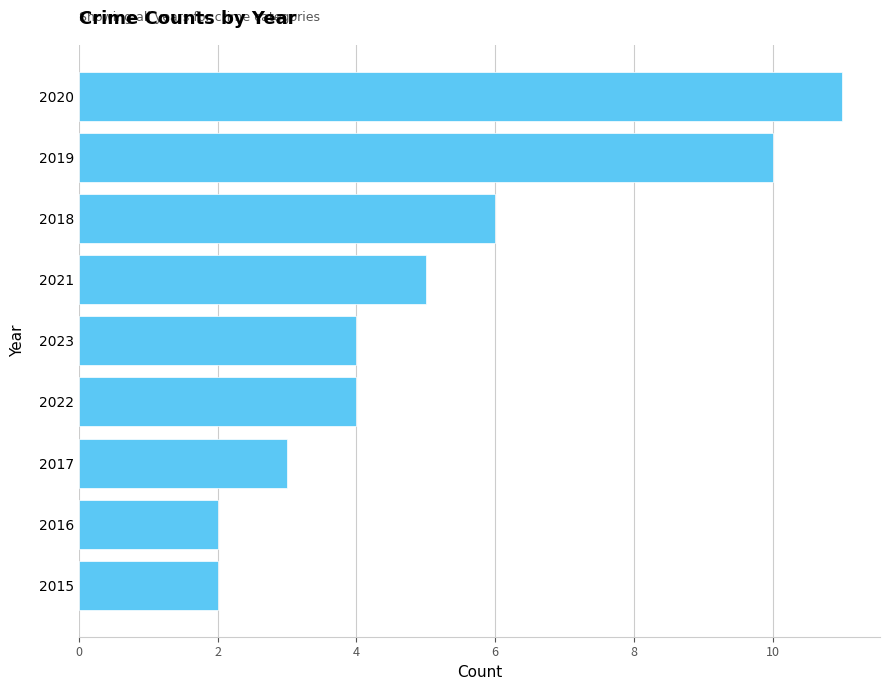

Count the number of data series in this chart.

1